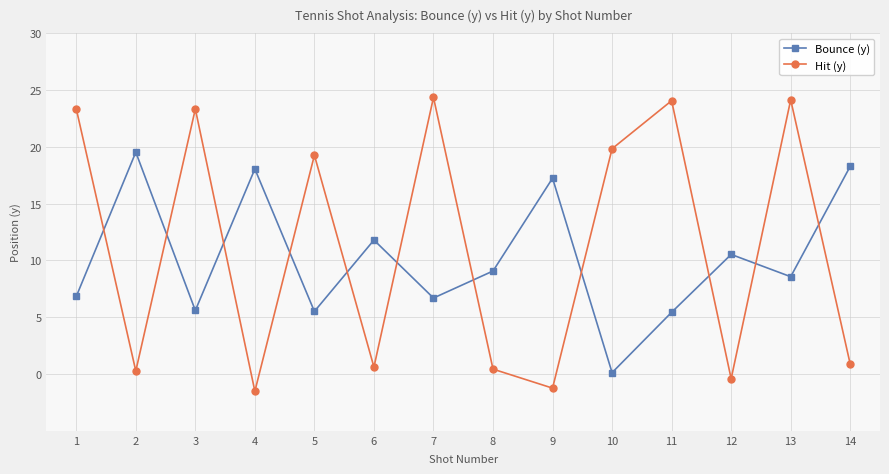

Does the chart have visible grid lines?

Yes